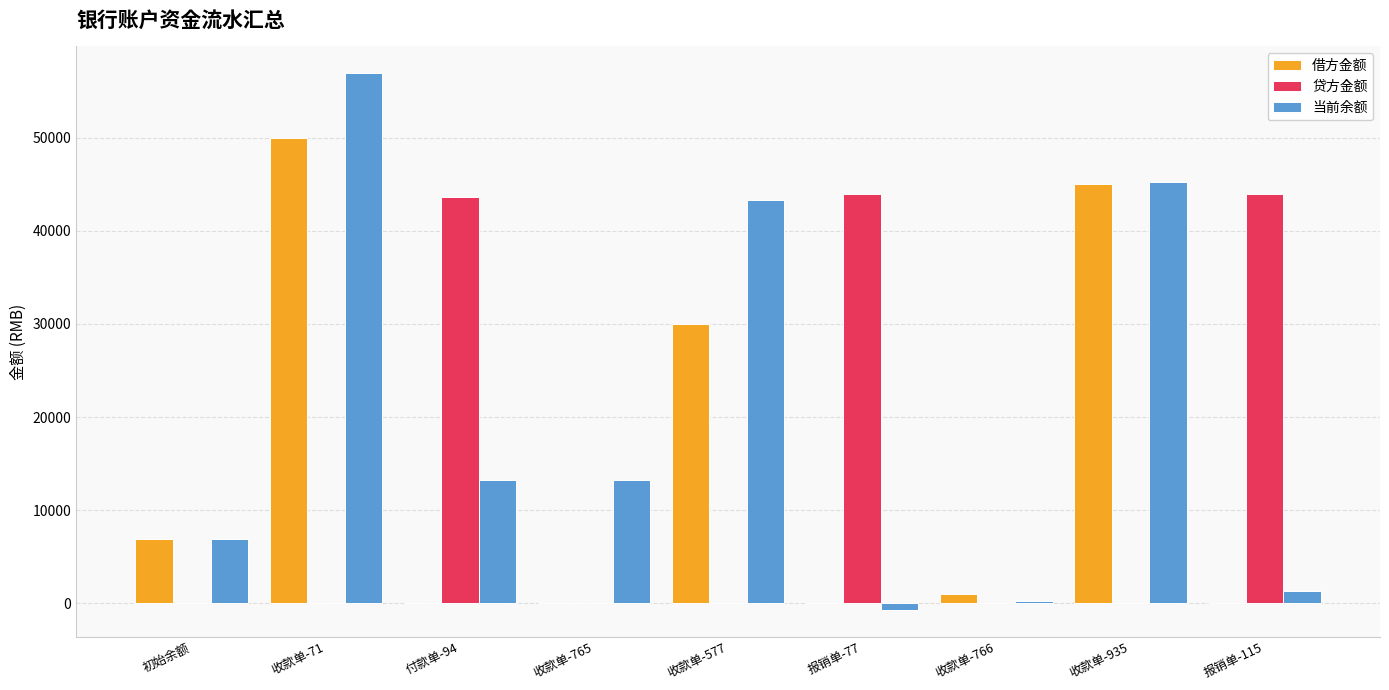

Which series has the widest spread of values?

当前余额